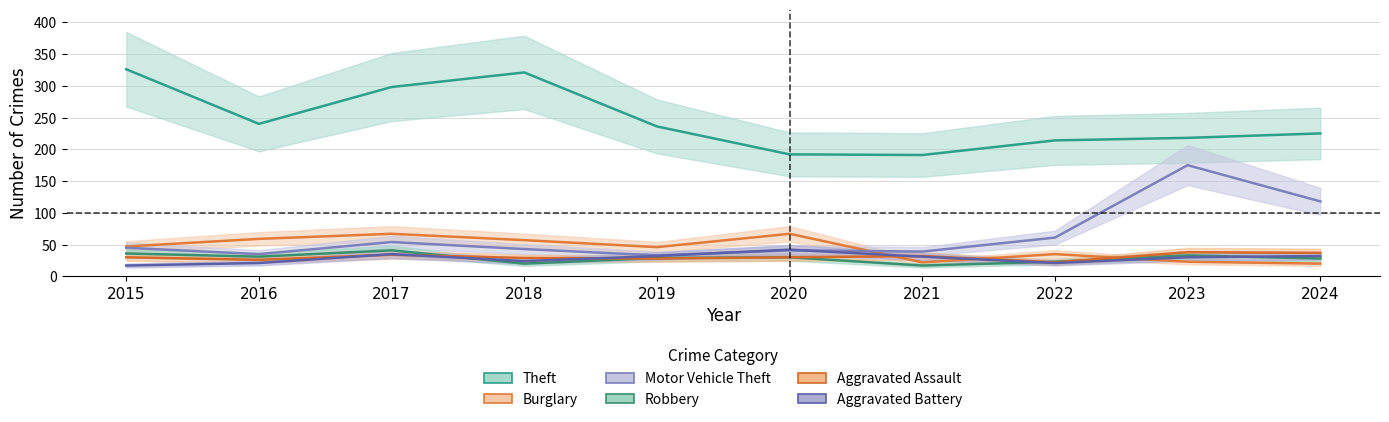

Read the Aggravated Assault value at 2018, to the nearest 10.

30